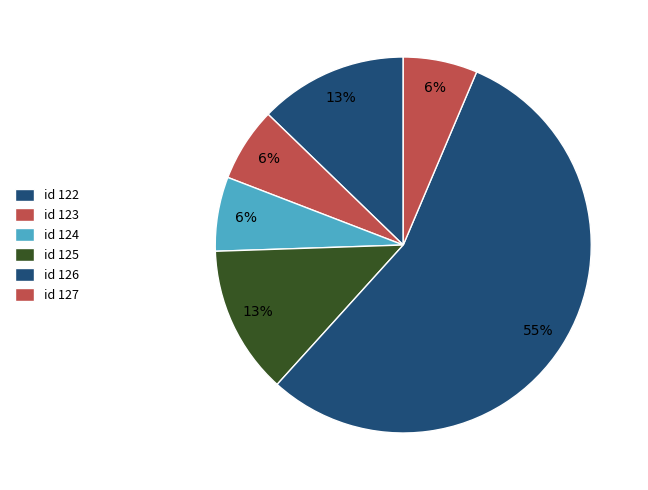

To the nearest percent, what is the difference between the largest and smallest slice percentages?

49%